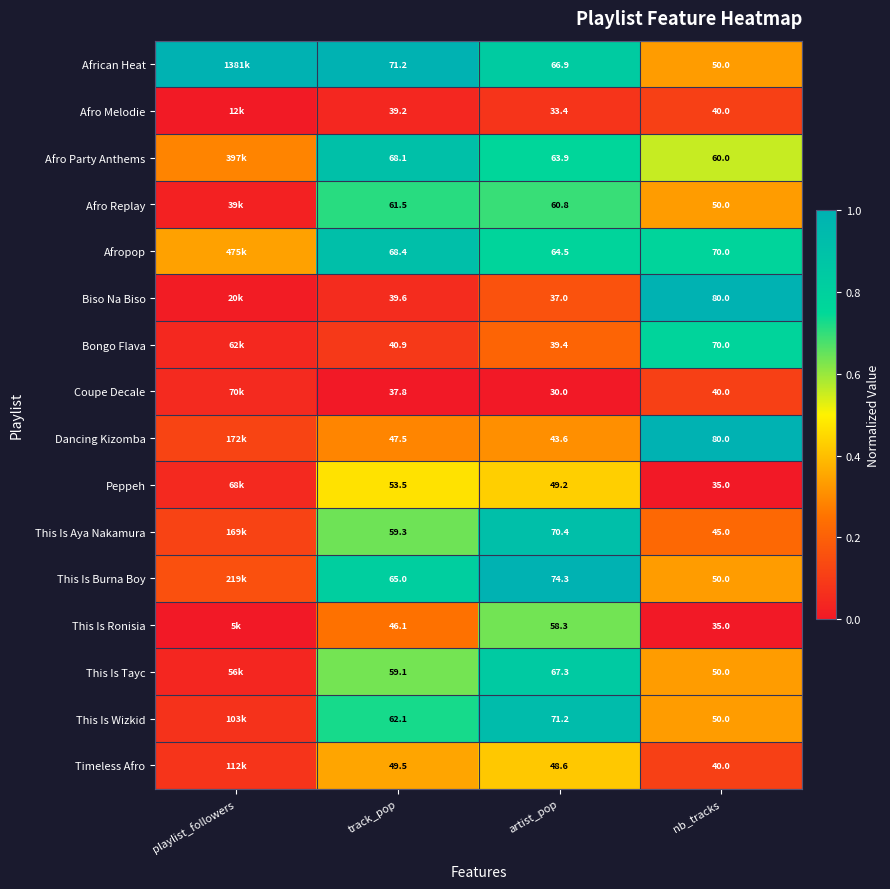

Between artist_pop and nb_tracks, which series saw the biggest shift?

Biso Na Biso